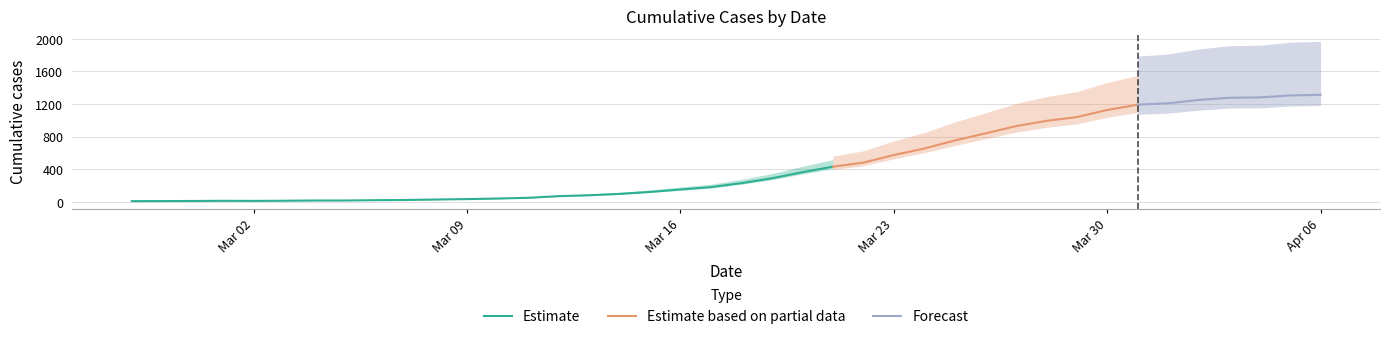

What position from the left is 2020-03-10?

13